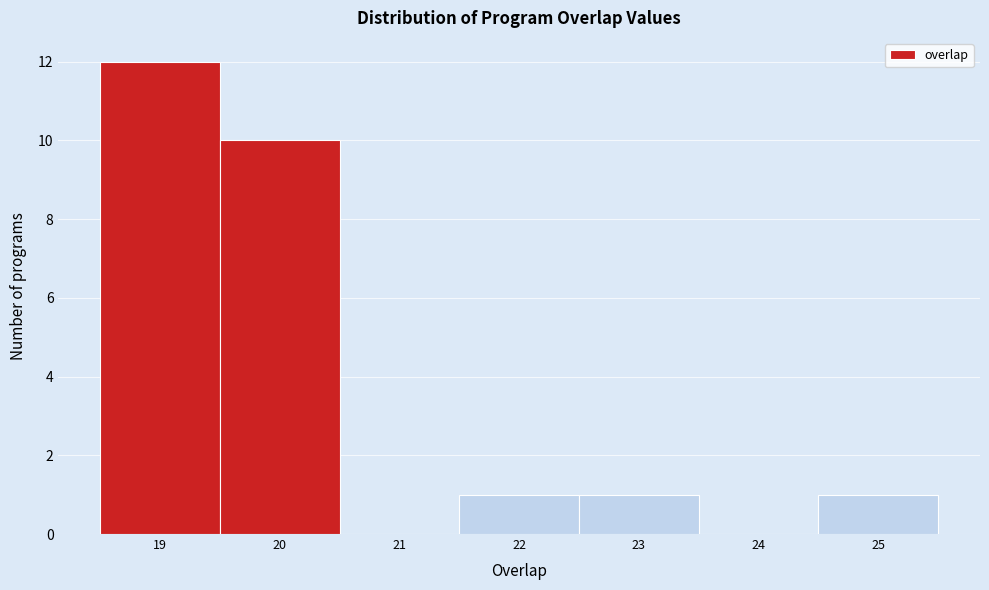

Over which range of the x-axis is the bar tallest?

18.5 to 19.5